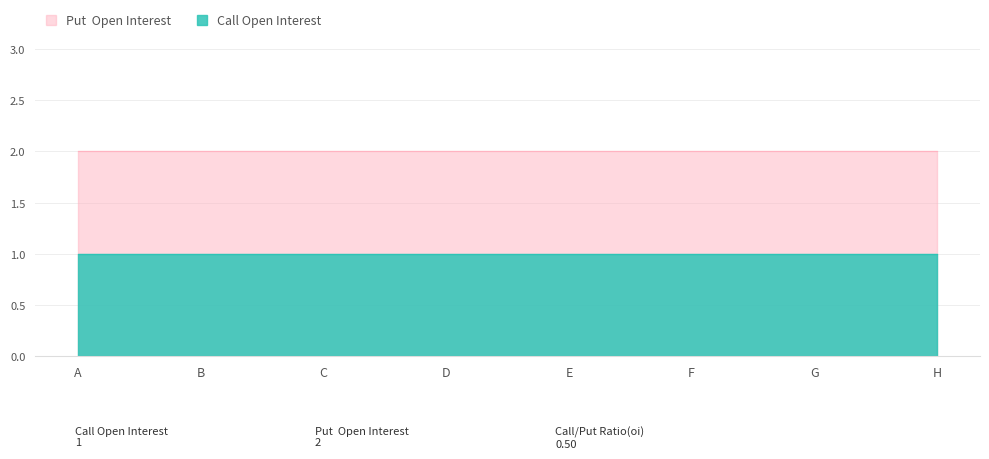

Rank the series at H from lowest to highest value.

Call Open Interest, Put Open Interest